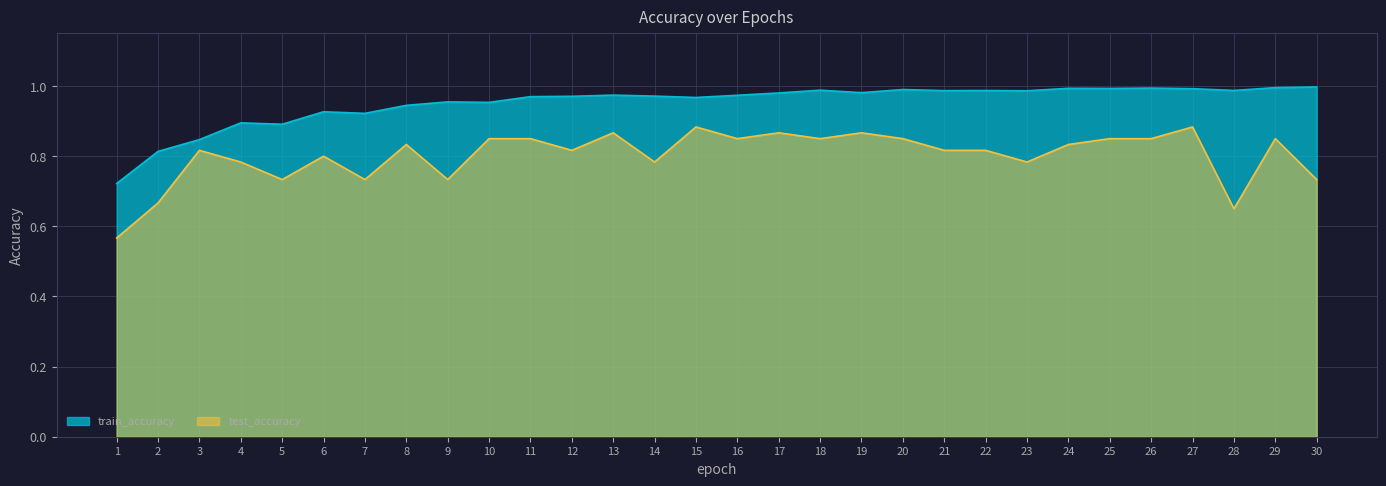

Reading right to left, list all the values displayed in this chart.

test_accuracy: 30=0.7	29=0.9	28=0.6	27=0.9	26=0.9	25=0.9	24=0.8	23=0.8	22=0.8	21=0.8	20=0.9	19=0.9	18=0.9	17=0.9	16=0.9	15=0.9	14=0.8	13=0.9	12=0.8	11=0.9	10=0.9	9=0.7	8=0.8	7=0.7	6=0.8	5=0.7	4=0.8	3=0.8	2=0.7	1=0.6
train_accuracy: 30=1.0	29=1.0	28=1.0	27=1.0	26=1.0	25=1.0	24=1.0	23=1.0	22=1.0	21=1.0	20=1.0	19=1.0	18=1.0	17=1.0	16=1.0	15=1.0	14=1.0	13=1.0	12=1.0	11=1.0	10=1.0	9=1.0	8=0.9	7=0.9	6=0.9	5=0.9	4=0.9	3=0.8	2=0.8	1=0.7